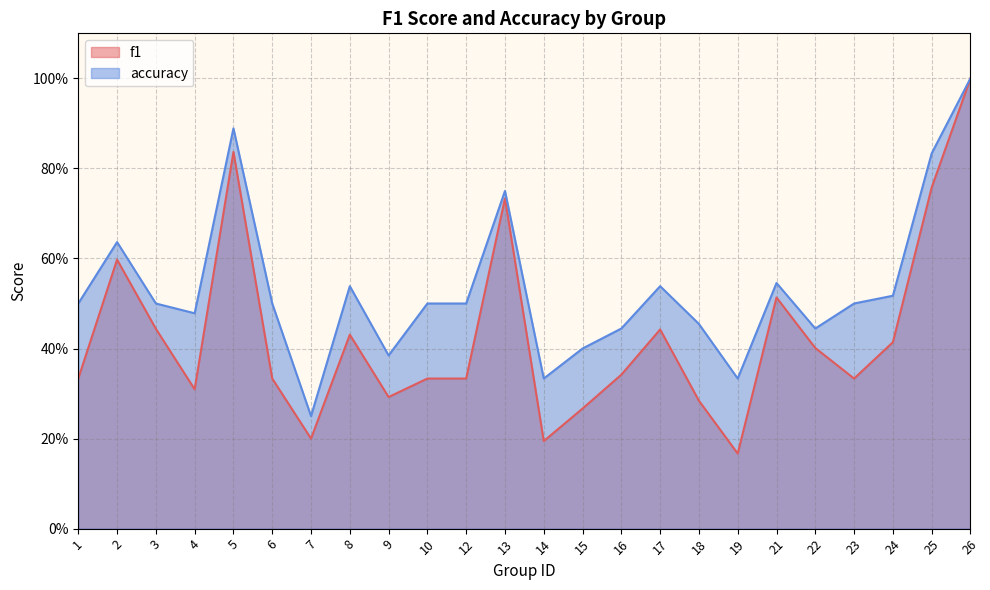

How many distinct data groups are displayed?

2